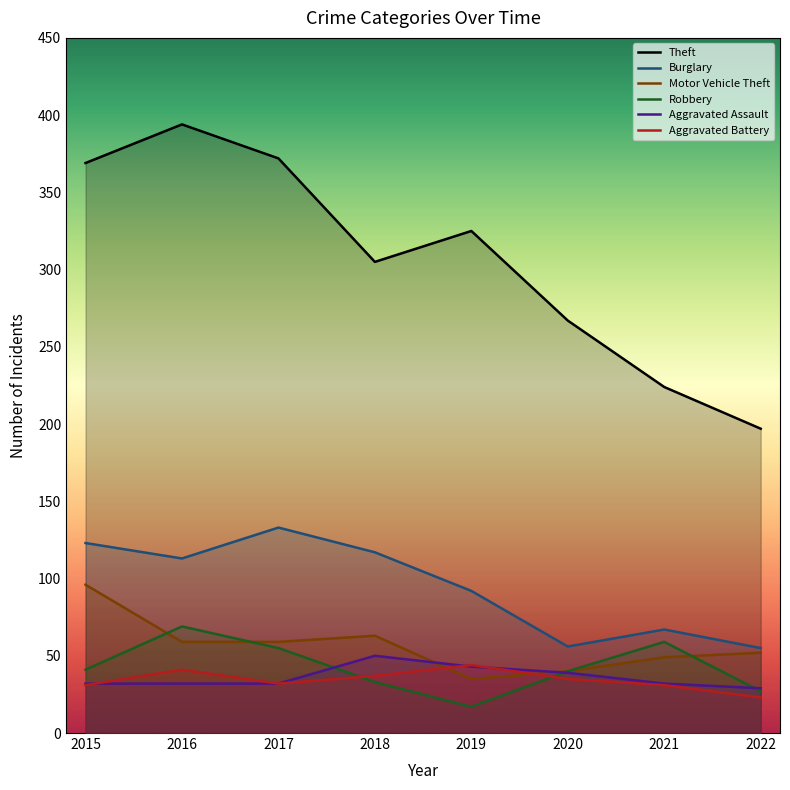

How many interior local peaks does the Theft series have?

2